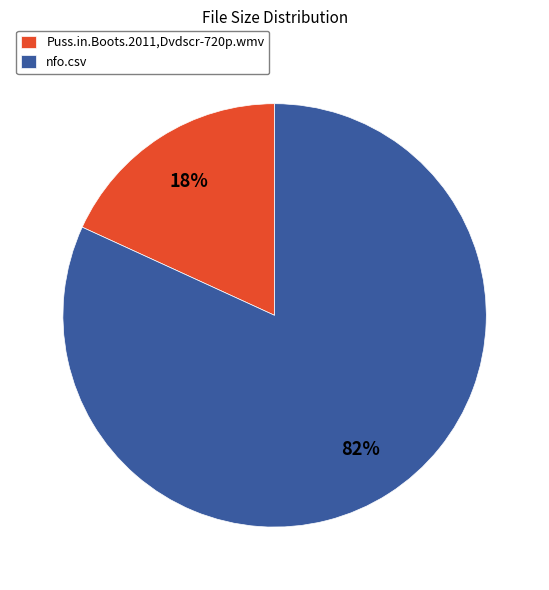

What percentage is the Puss.in.Boots.2011,Dvdscr-720p.wmv slice, to the nearest percent?

18%